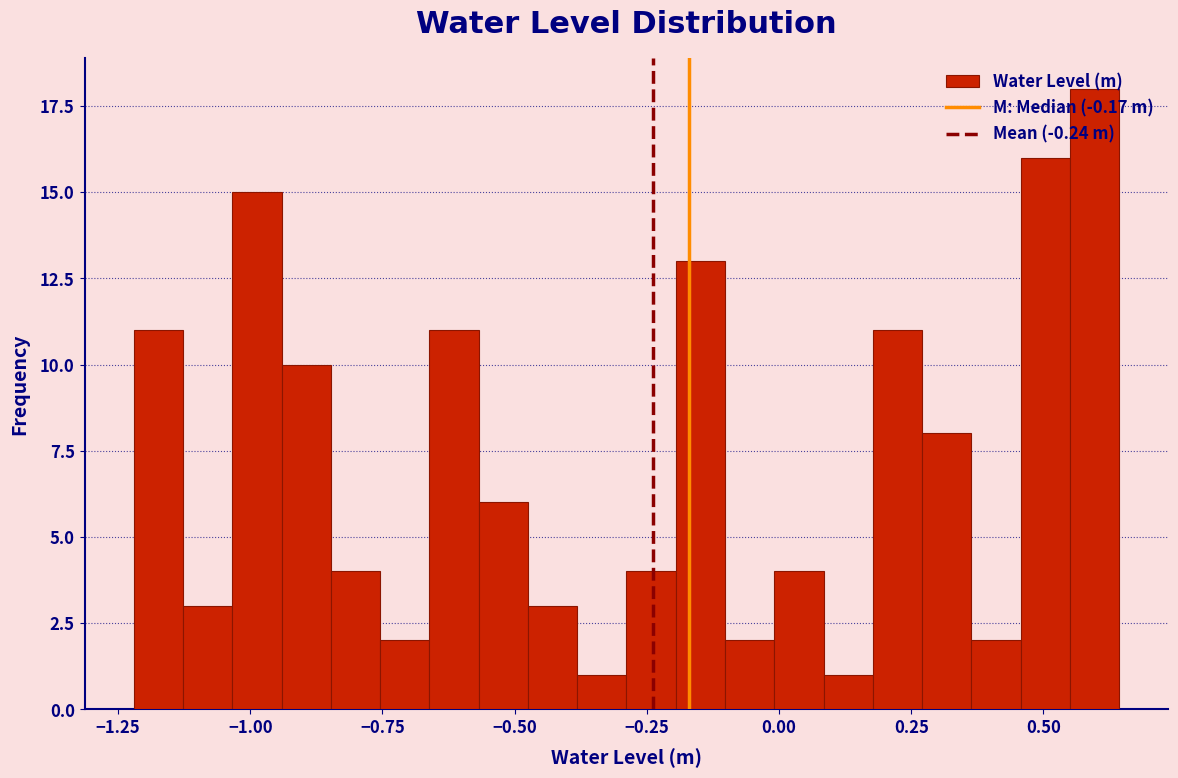

Read against the x-axis, roughly where is the centre of the tallest bar?

0.60